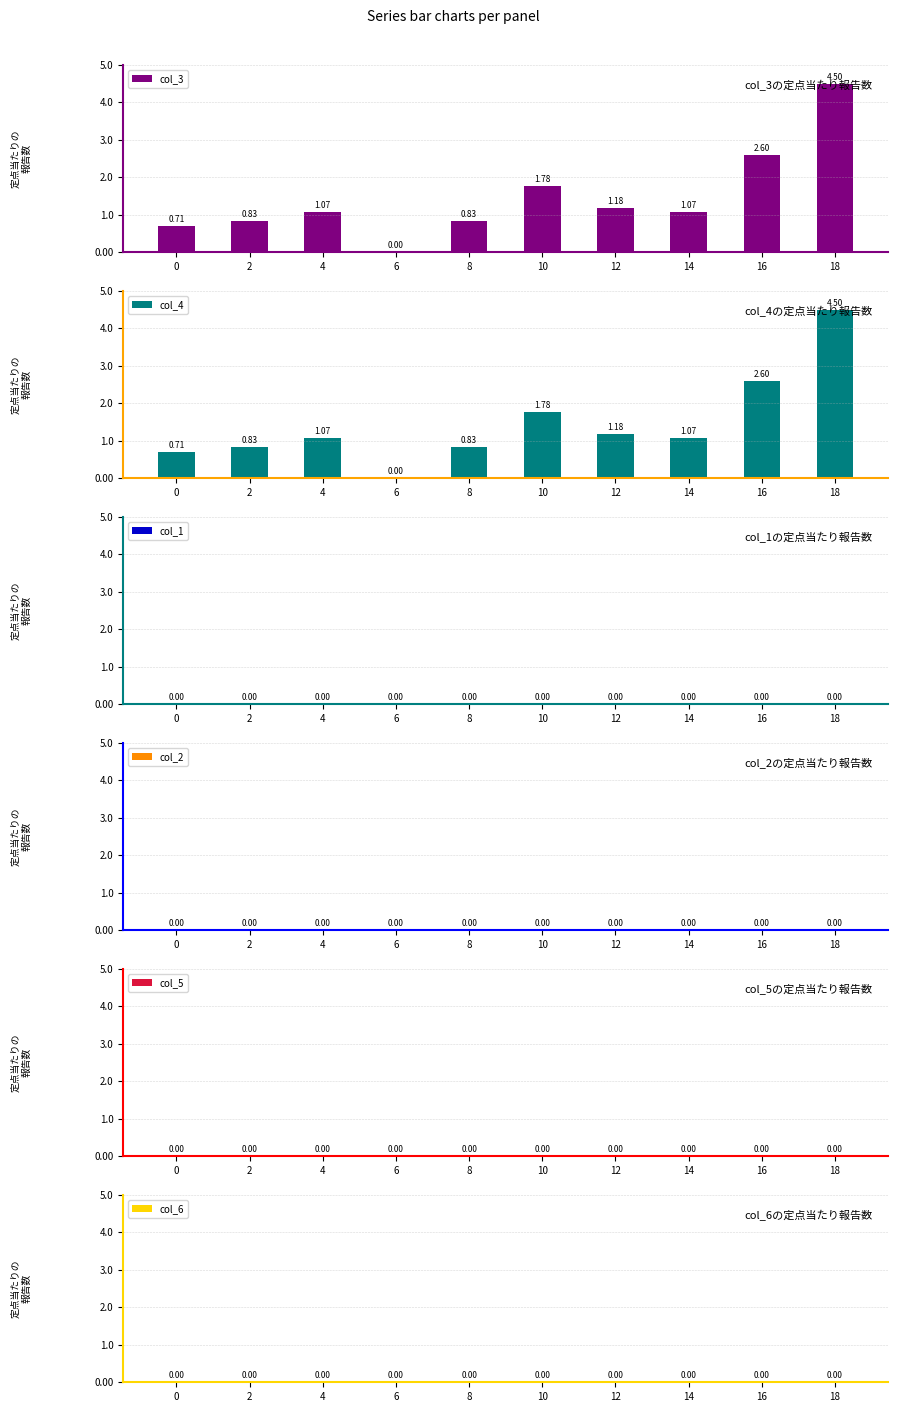

Is the value of col_5 at 8 greater than the value of col_1 at 6?

No